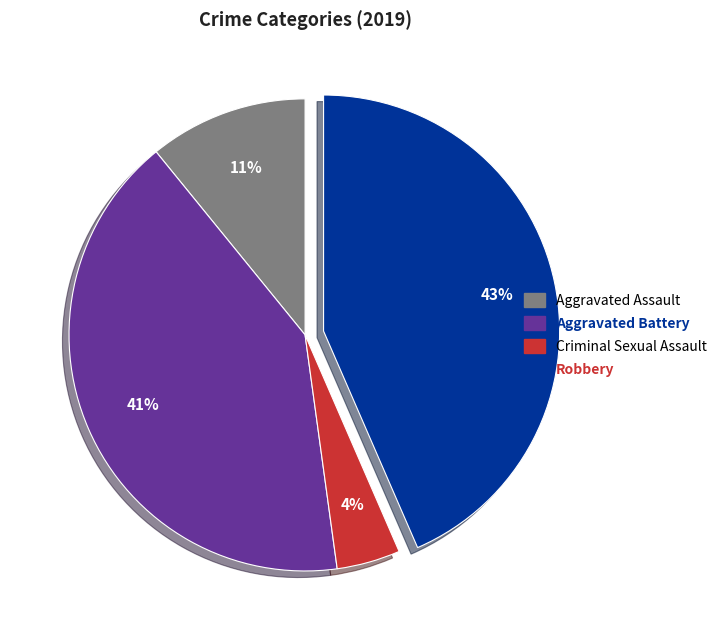

To the nearest percent, what is the difference between the largest and smallest slice percentages?

39%